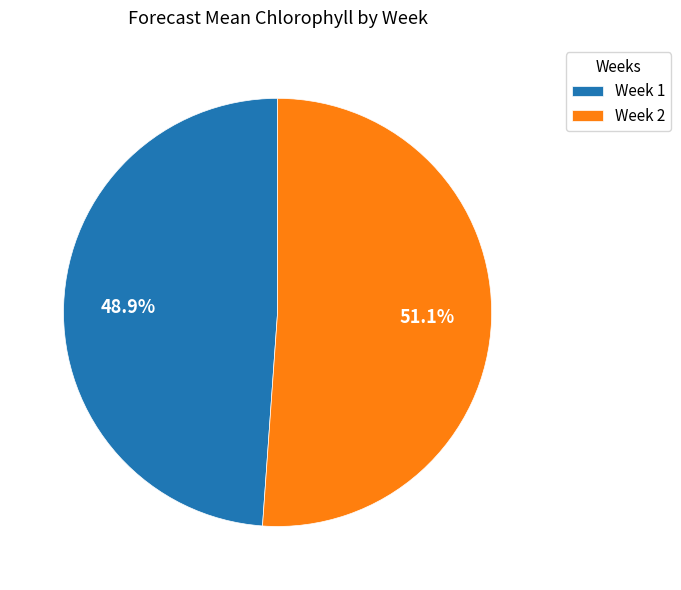

Rank the categories by value from lowest to highest.

Week 1, Week 2